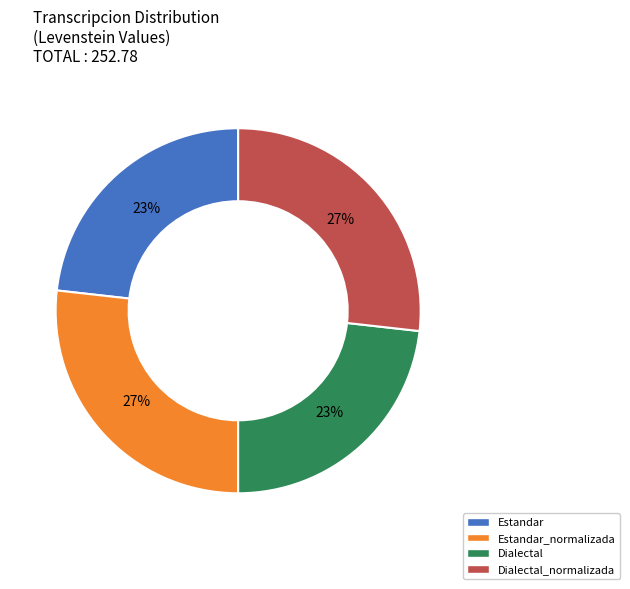

To the nearest percent, what is the difference between the largest and smallest slice percentages?

4%